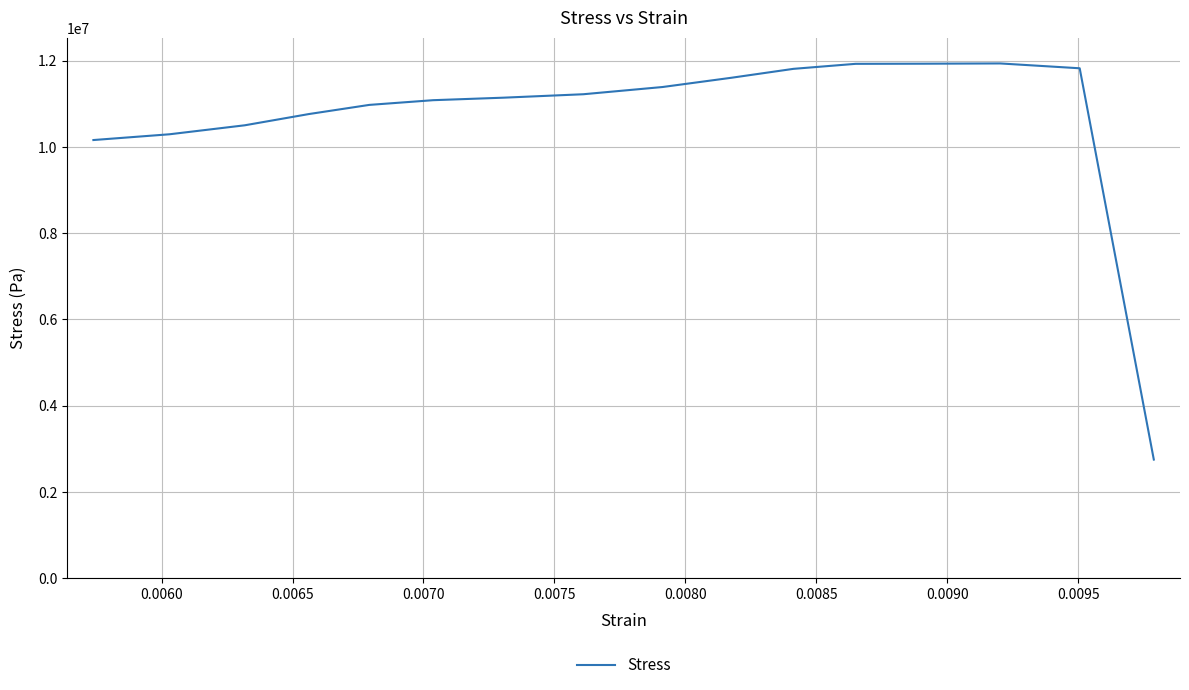

True or false: the data has more than 0 interior local peaks.

True